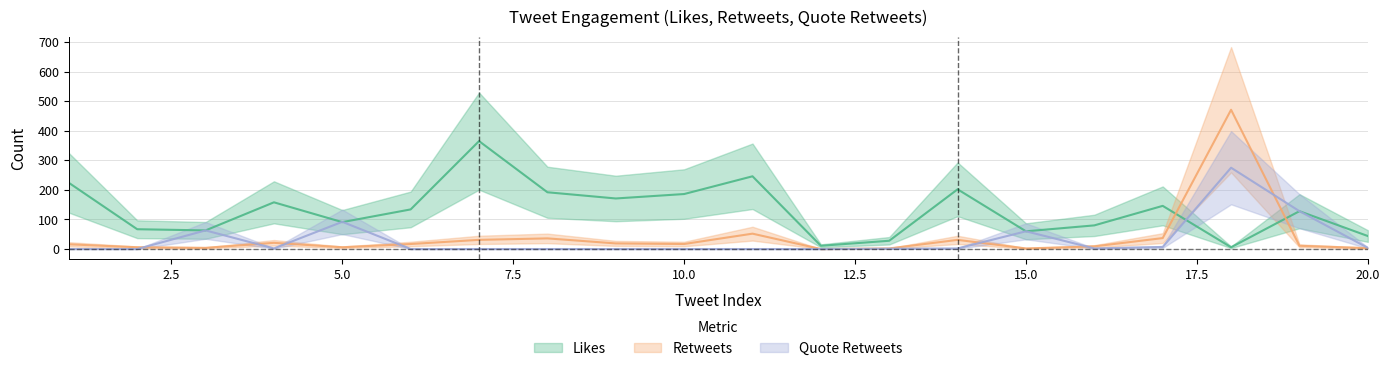

Reading left to right, what are all the values shown in this chart?

Likes: 1=224	2=67	3=63	4=158	5=91	6=134	7=365	8=192	9=171	10=186	11=246	12=11	13=28	14=202	15=60	16=80	17=146	18=6	19=128	20=44
Retweets: 1=16	2=6	3=4	4=21	5=6	6=17	7=31	8=36	9=19	10=17	11=52	12=0	13=2	14=31	15=2	16=9	17=37	18=471	19=11	20=3
Quote Retweets: 1=0	2=0	3=63	4=2	5=92	6=0	7=0	8=0	9=0	10=0	11=0	12=0	13=1	14=2	15=60	16=2	17=7	18=275	19=128	20=4